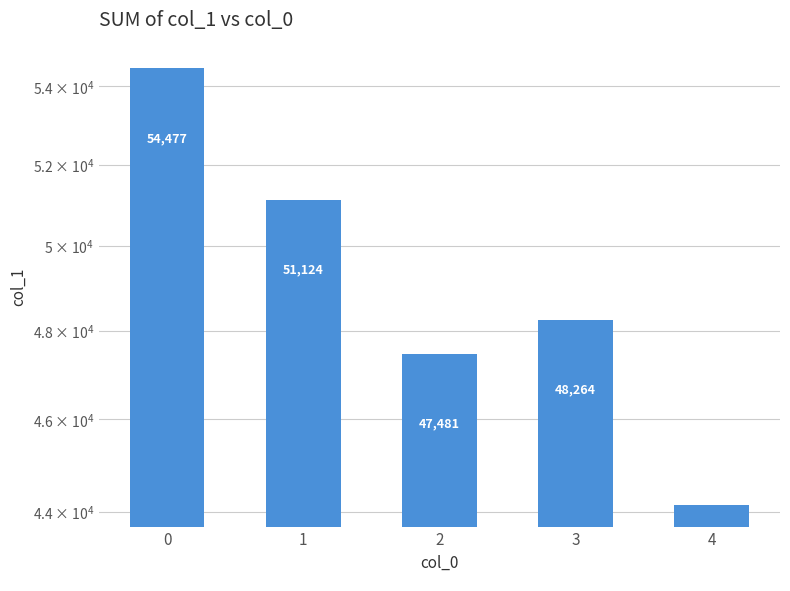

Is it true that the value at 0 is 54477?

True